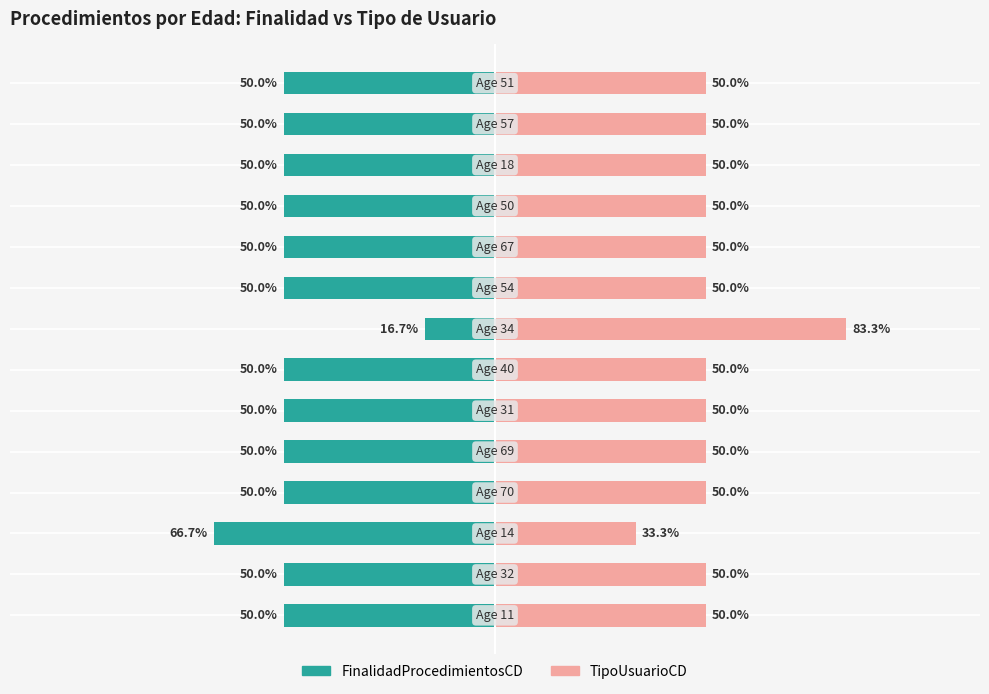

The TipoUsuarioCD series shows 13.8 at 0. True or false?

False